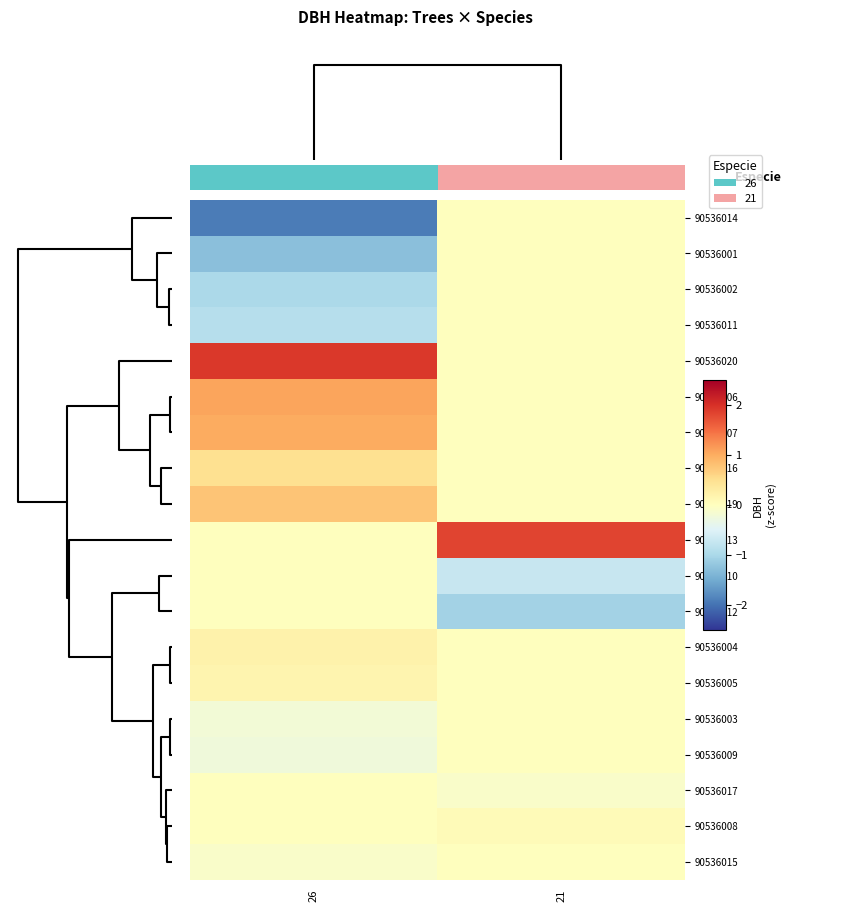

Reading right to left, transcribe all the data shown in this chart.

90536014: 21=0.0	26=-1.9
90536001: 21=0.0	26=-1.3
90536002: 21=0.0	26=-1.0
90536011: 21=0.0	26=-0.9
90536020: 21=0.0	26=1.9
90536006: 21=0.0	26=1.1
90536007: 21=0.0	26=1.0
90536016: 21=0.0	26=0.5
90536019: 21=0.0	26=0.8
90536013: 21=1.8	26=0.0
90536010: 21=-0.7	26=0.0
90536012: 21=-1.1	26=0.0
90536004: 21=0.0	26=0.2
90536005: 21=0.0	26=0.2
90536003: 21=0.0	26=-0.2
90536009: 21=0.0	26=-0.2
90536017: 21=-0.1	26=0.0
90536008: 21=0.1	26=0.0
90536015: 21=0.0	26=-0.1